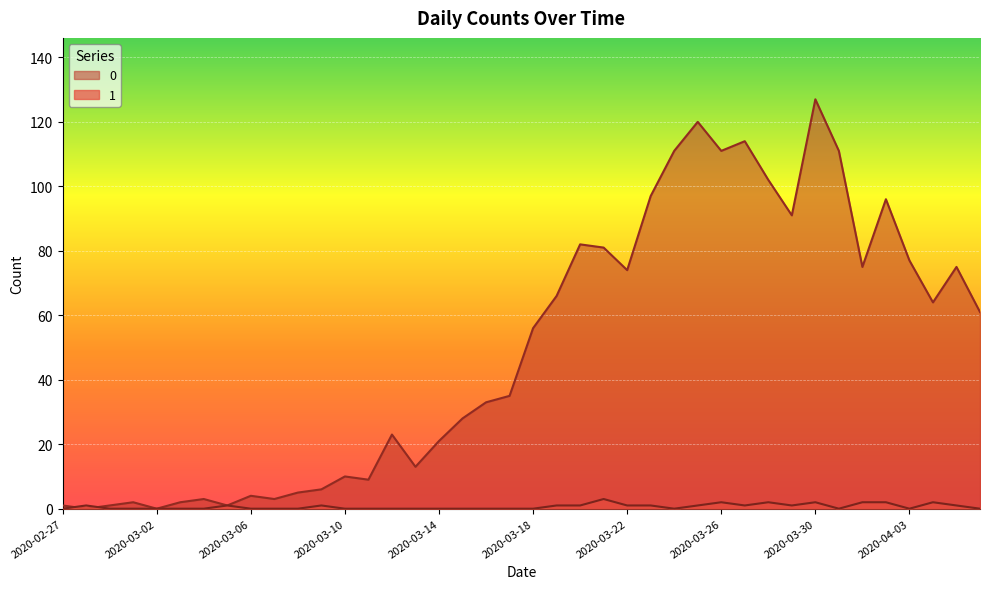

Is the value of 0 at 2020-03-19 greater than the value of 1 at 2020-03-21?

Yes